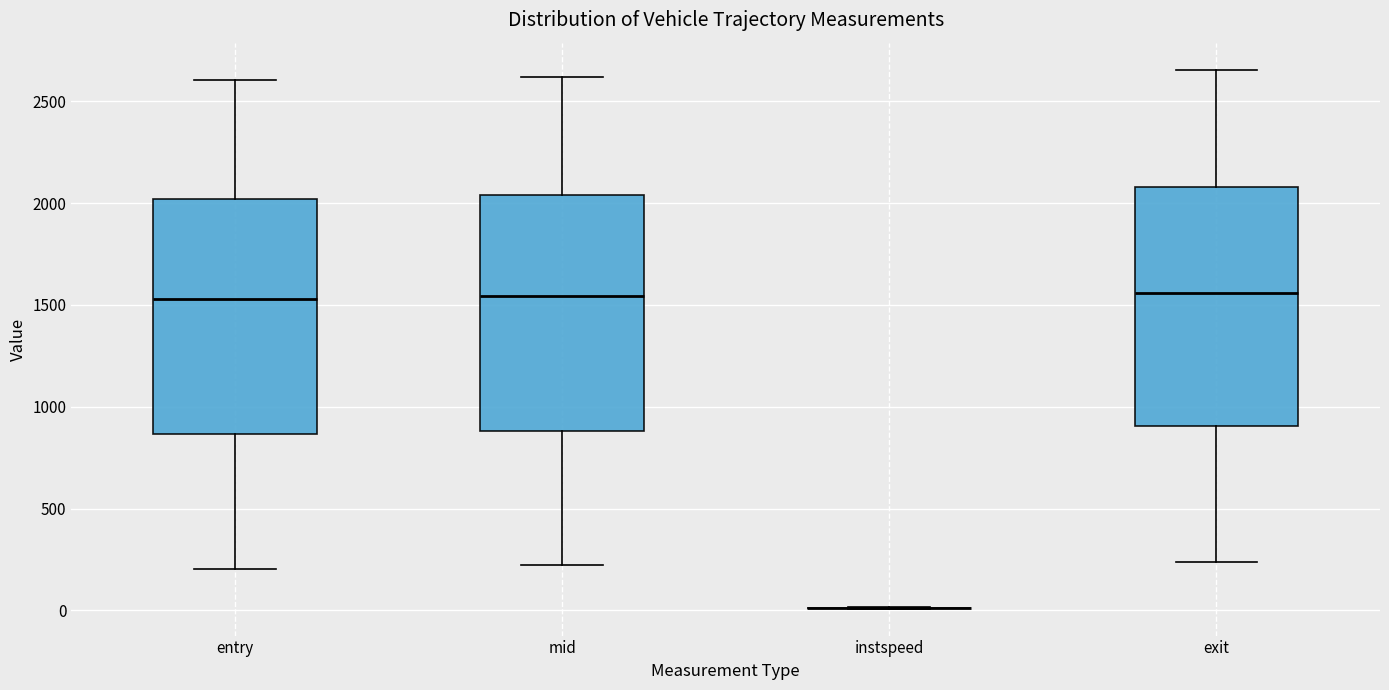

Where does the lower whisker of the box for entry end on the y-axis? The values are not printed on the chart, so give them approximately, as read against the axis.

200